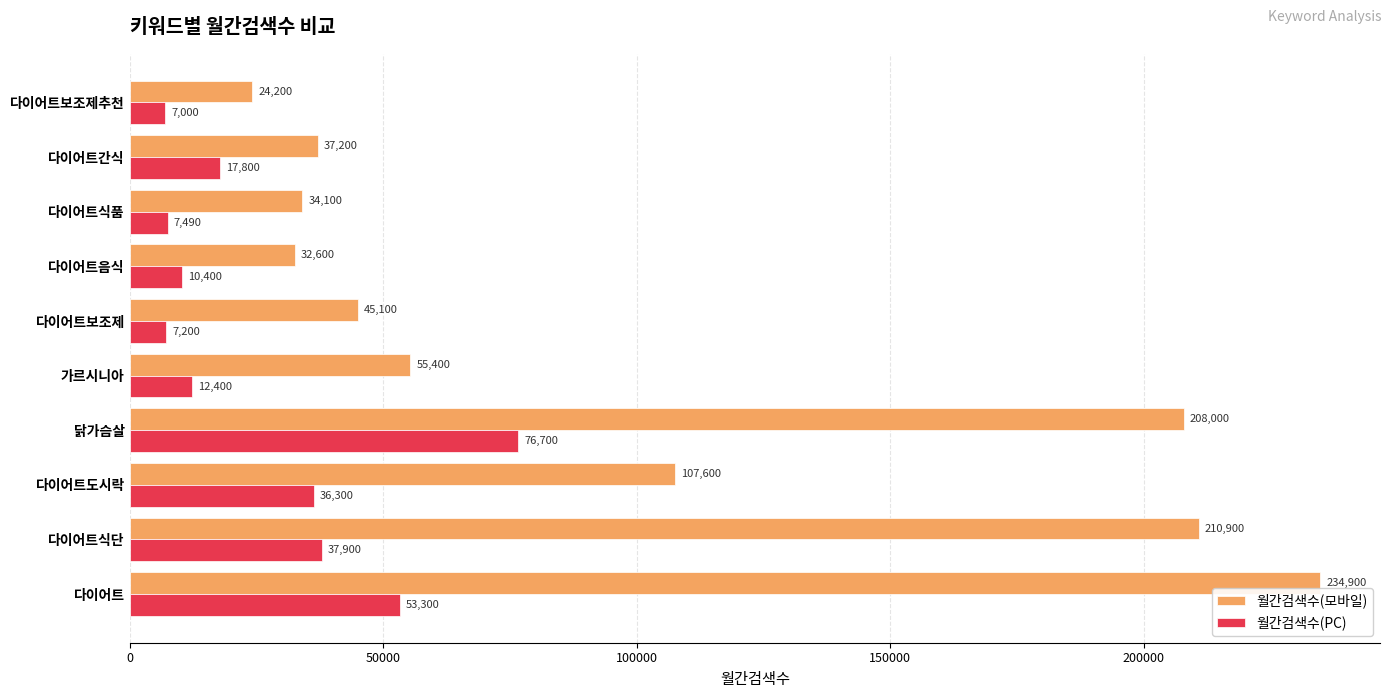

What is the total value across all series at 가르시니아?

67800